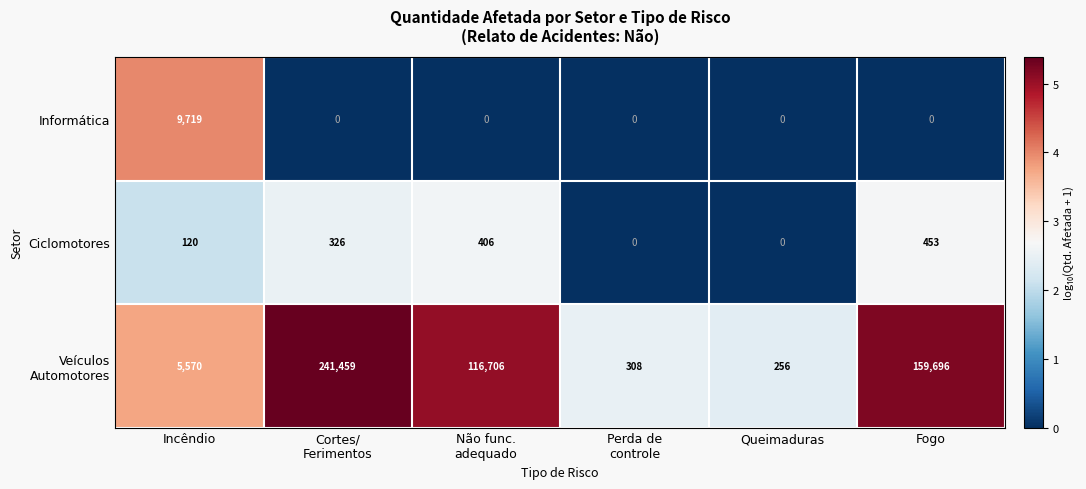

At how many categories does at least one series exceed 2?

6